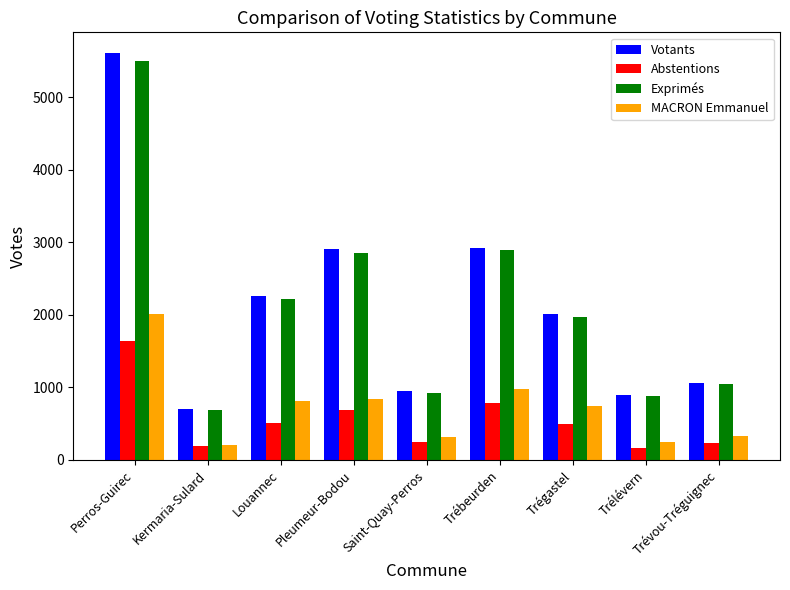

Between Kermaria-Sulard and Pleumeur-Bodou, which series saw the biggest shift?

Votants